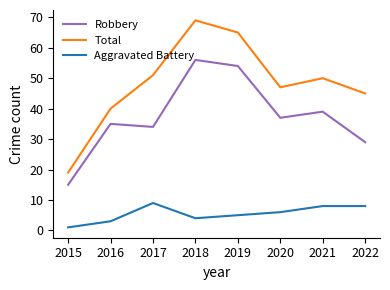

Rank the series by their maximum value, from lowest to highest.

Aggravated Battery, Robbery, Total